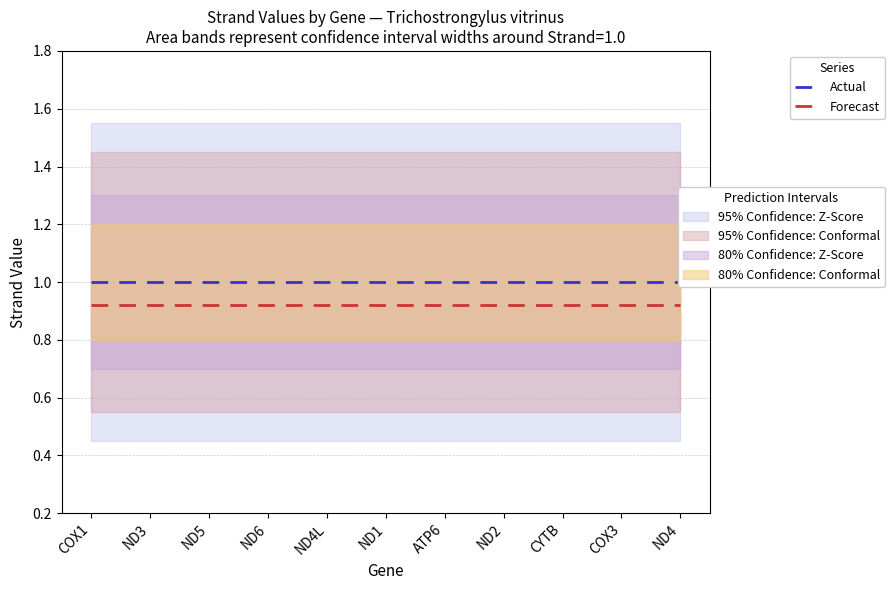

What is the approximate value of Forecast at ND4?

0.9